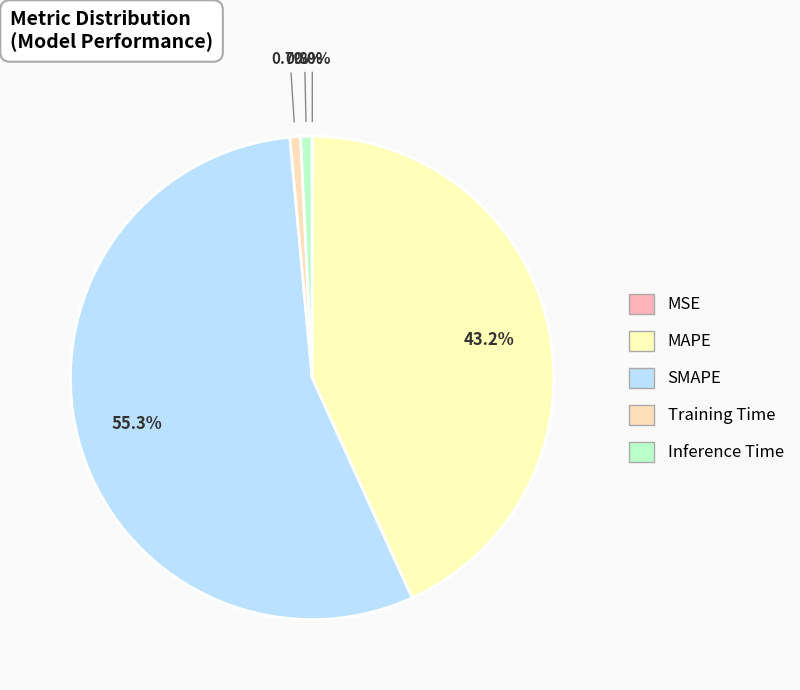

Is there a majority slice in this chart?

Yes